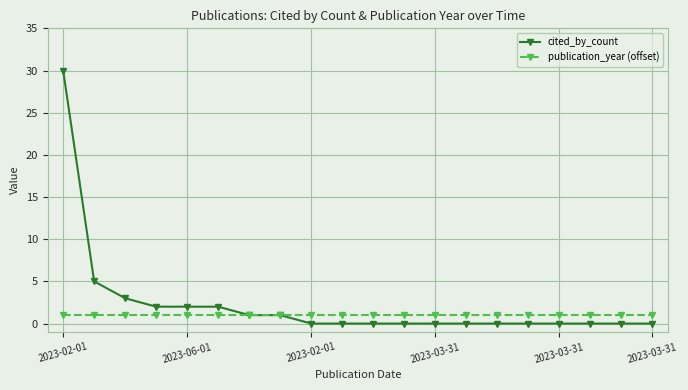

List the series in order of their peak value, highest first.

cited_by_count, publication_year (offset)